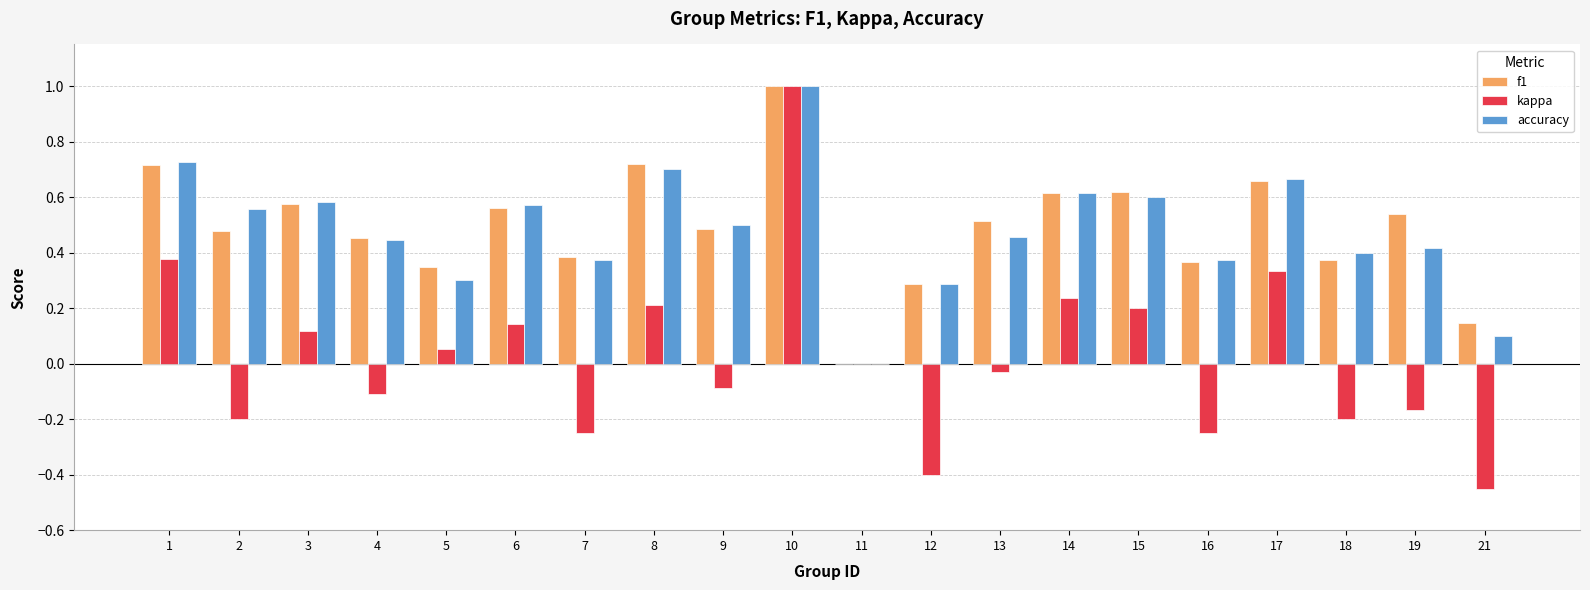

At which category is the sum across all series the highest?

10